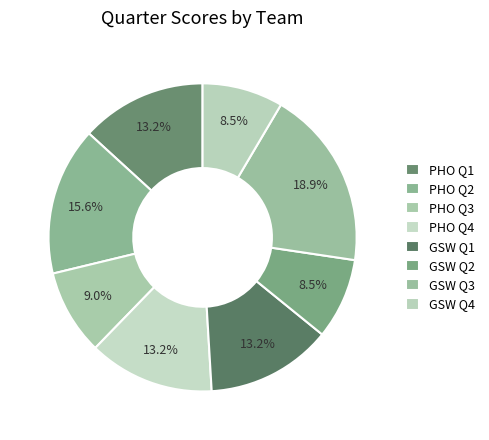

What percentage is the GSW Q3 slice, to the nearest percent?

19%